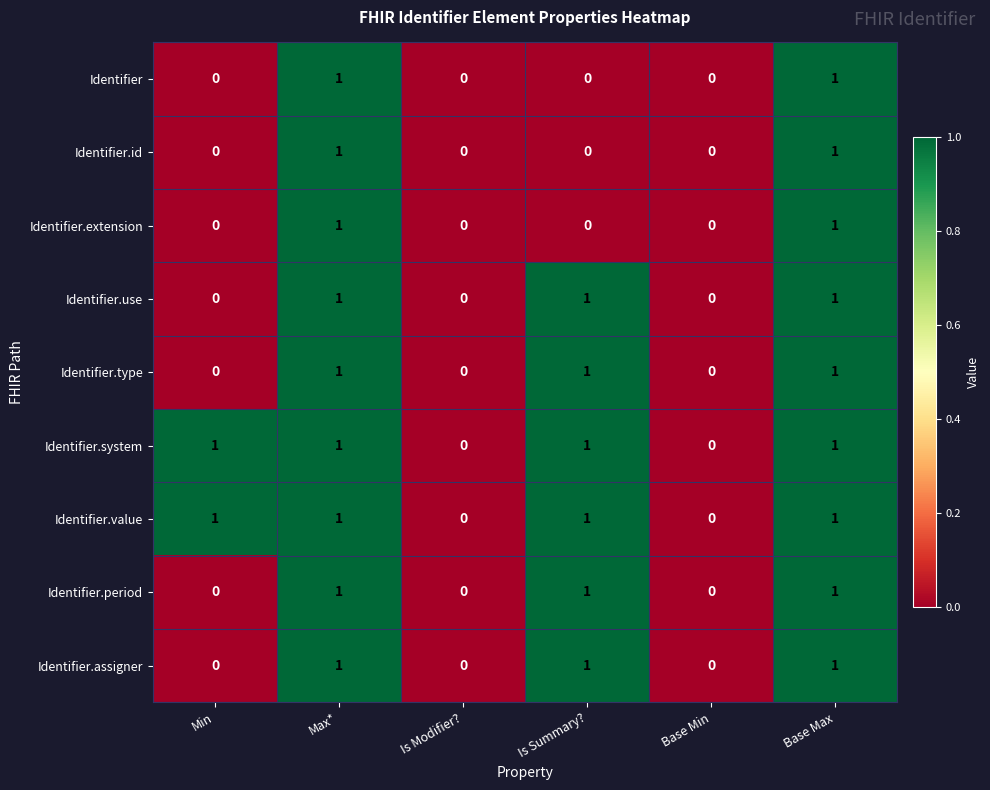

True or false: Identifier.period has a value of 1 at Max*.

True